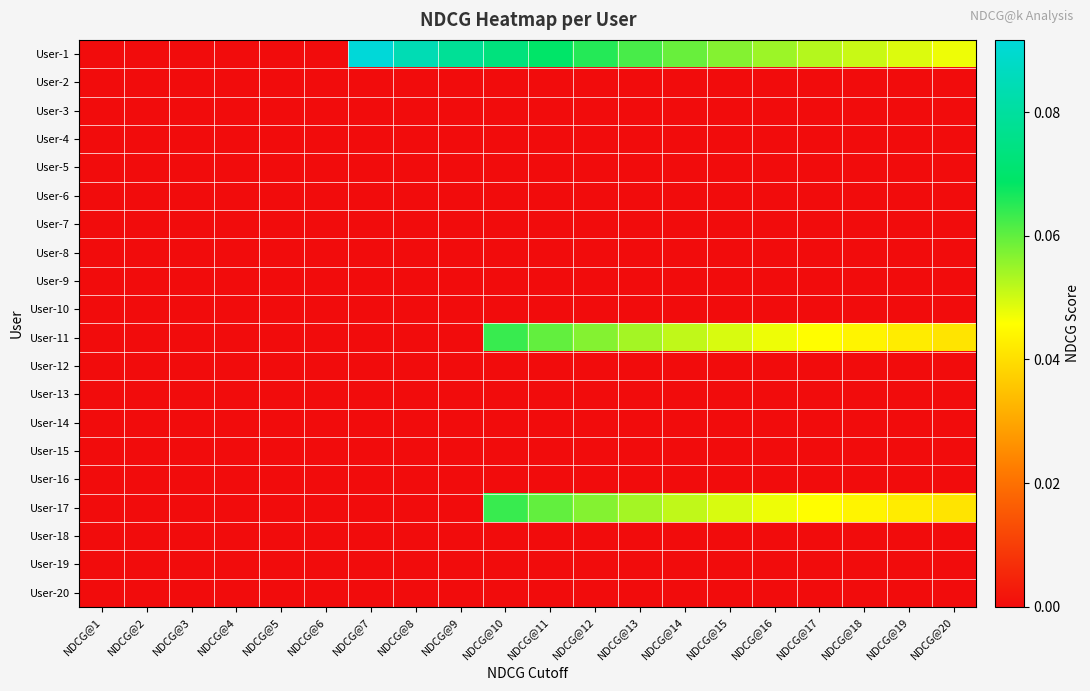

Which has a higher value, NDCG@2 or NDCG@10?

NDCG@10